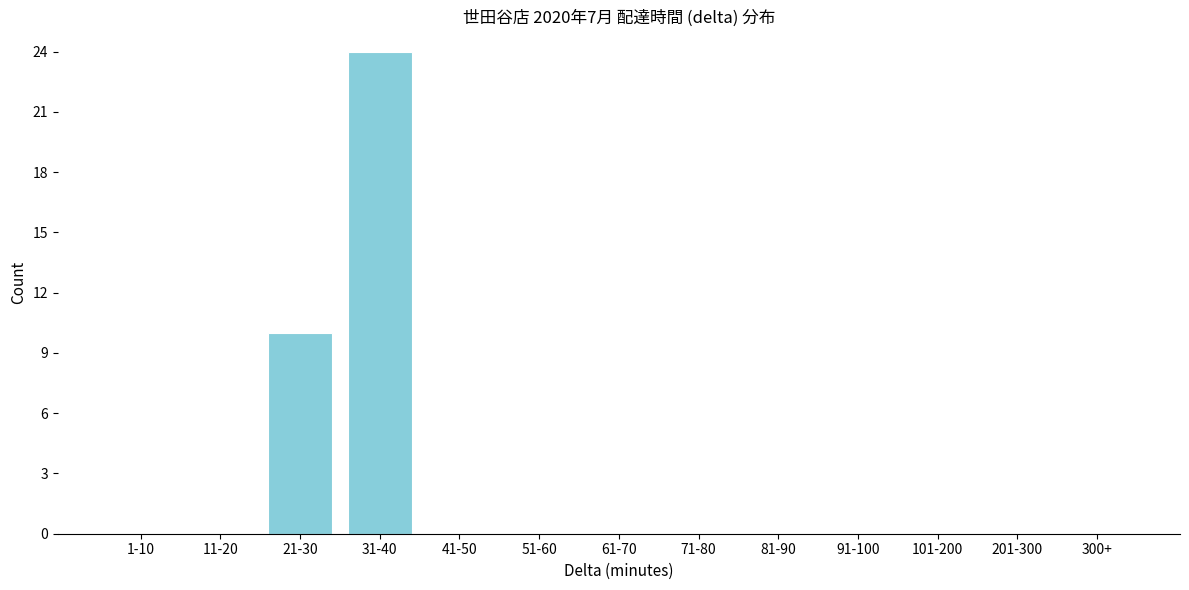

Reading left to right, extract all data points from this chart.

1-10=0	11-20=0	21-30=10	31-40=24	41-50=0	51-60=0	61-70=0	71-80=0	81-90=0	91-100=0	101-200=0	201-300=0	300+=0